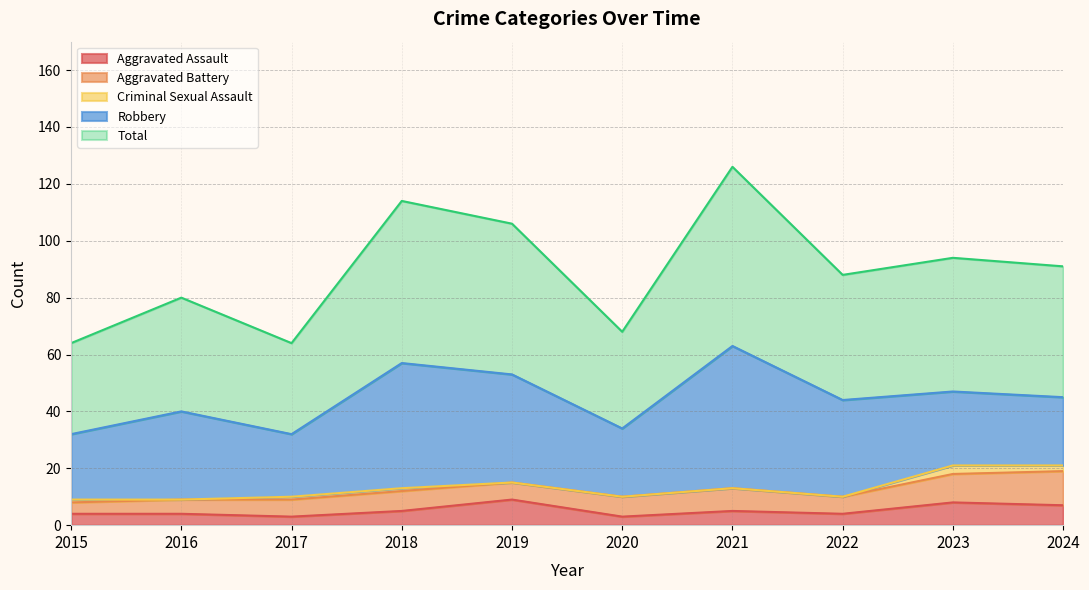

Which series changed the most between 2020 and 2023?

Total